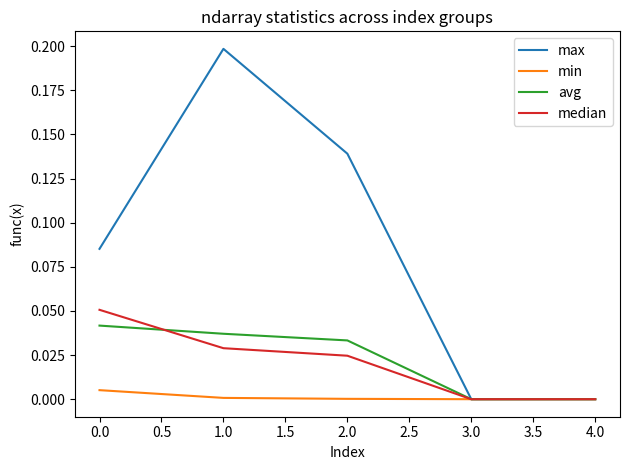

Rank the series by their maximum value, from highest to lowest.

max, median, avg, min